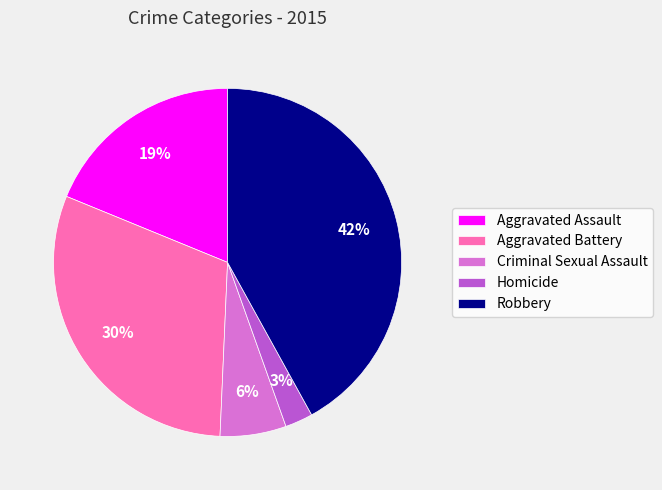

Rank the categories by value from lowest to highest.

Homicide, Criminal Sexual Assault, Aggravated Assault, Aggravated Battery, Robbery